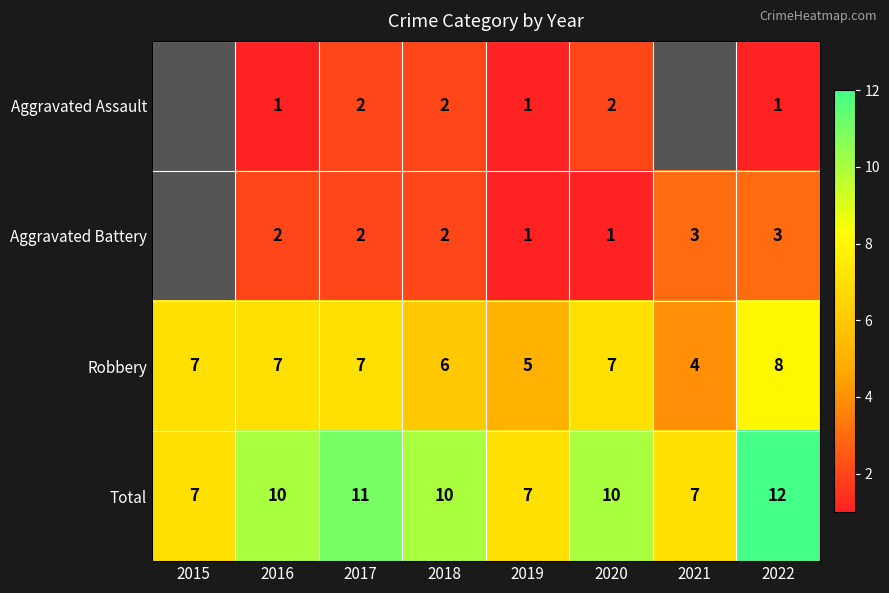

How many categories are shown in the chart?

8